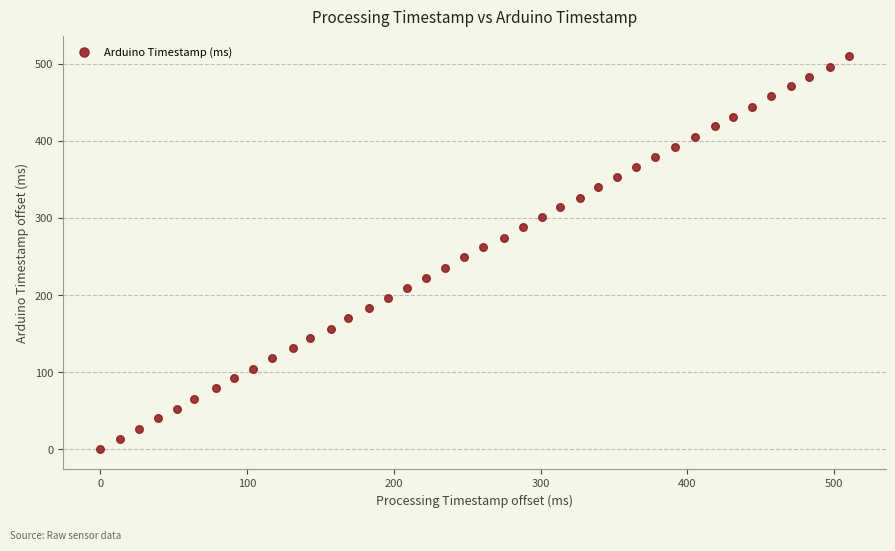

What is the range of X values (max minus min)?

510